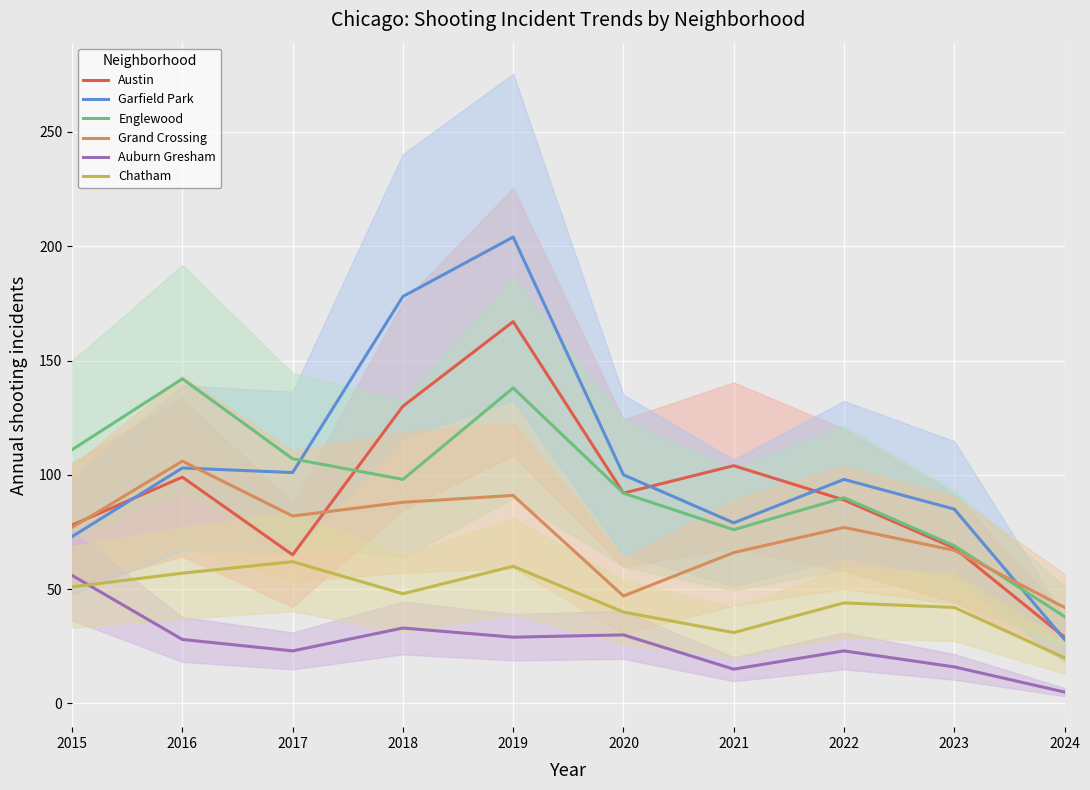

Which series has the widest spread of values?

Garfield Park